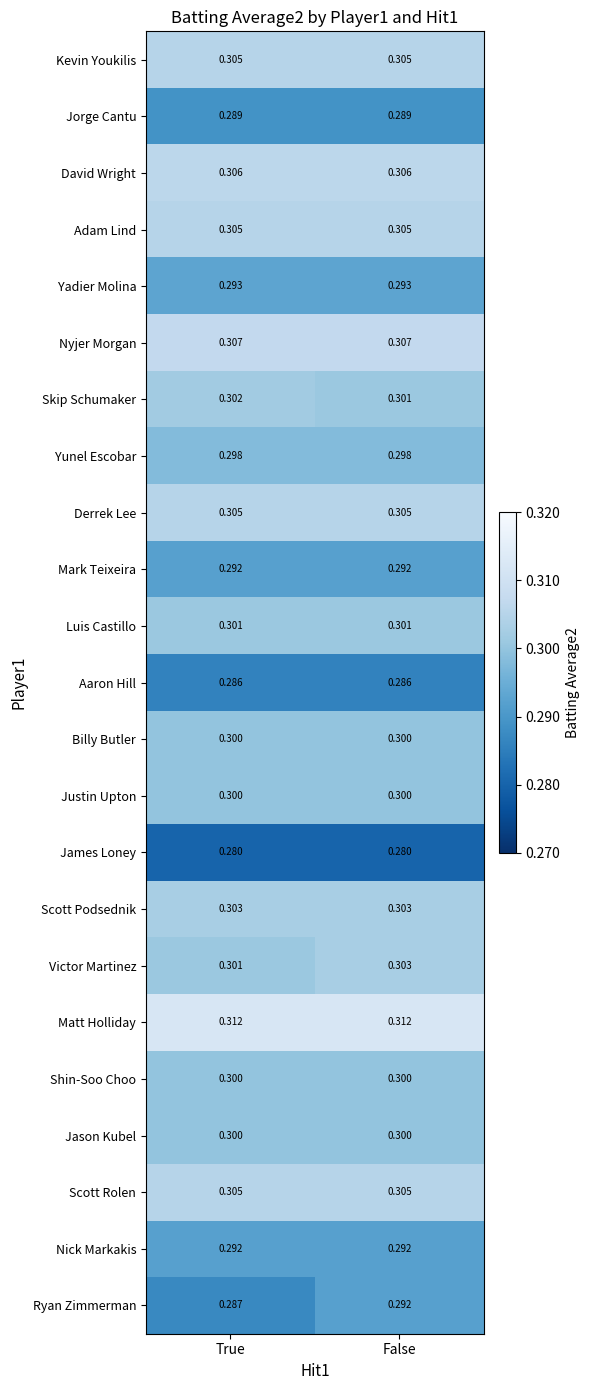

At which category is the sum across all series the highest?

False